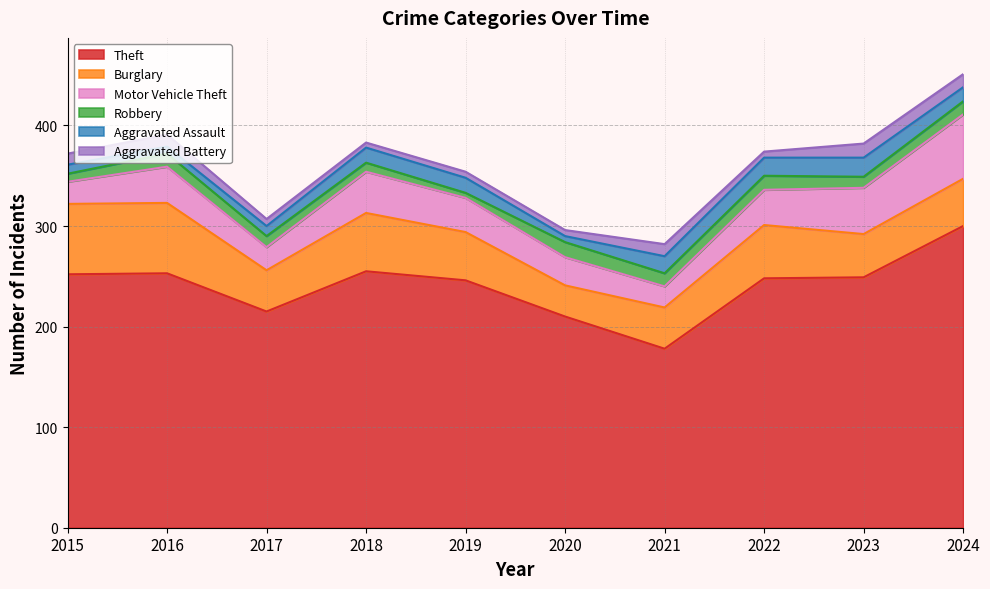

Read the Theft value at 2022.

248